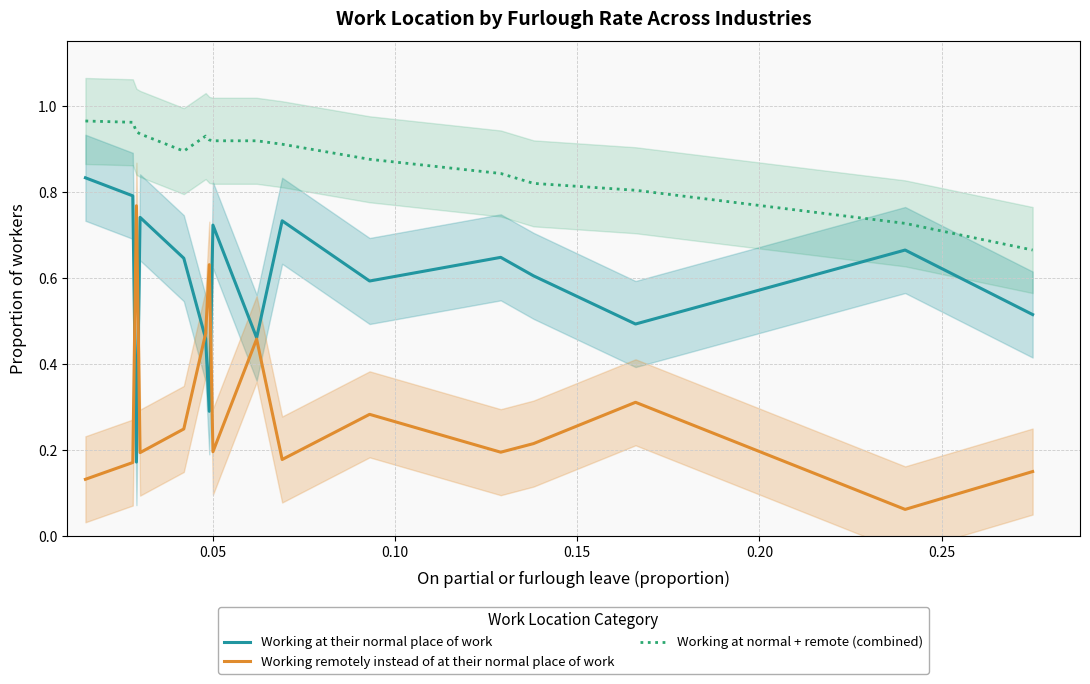

True or false: Working at normal + remote (combined) and Working at their normal place of work intersect in this chart.

False